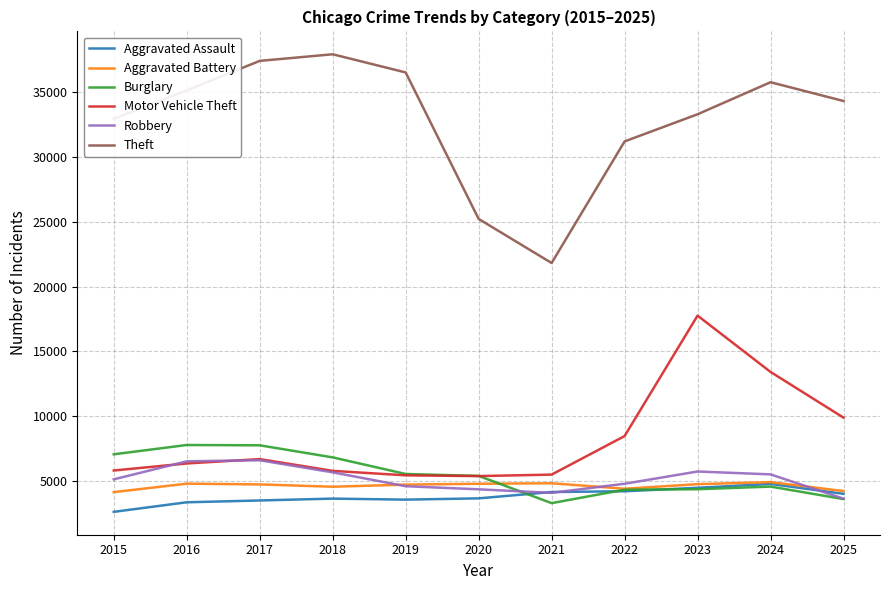

How many values in the Motor Vehicle Theft series are below 6364?

5